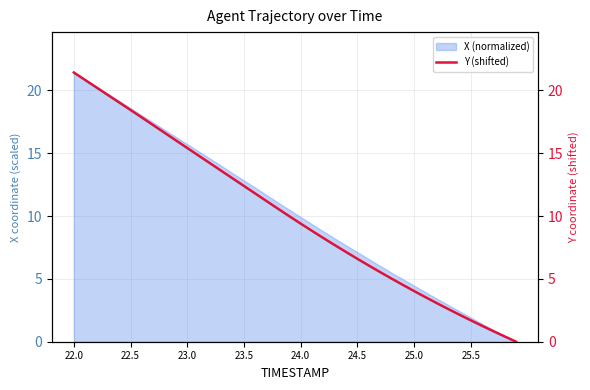

What is the maximum value for X (normalized)?

21.4